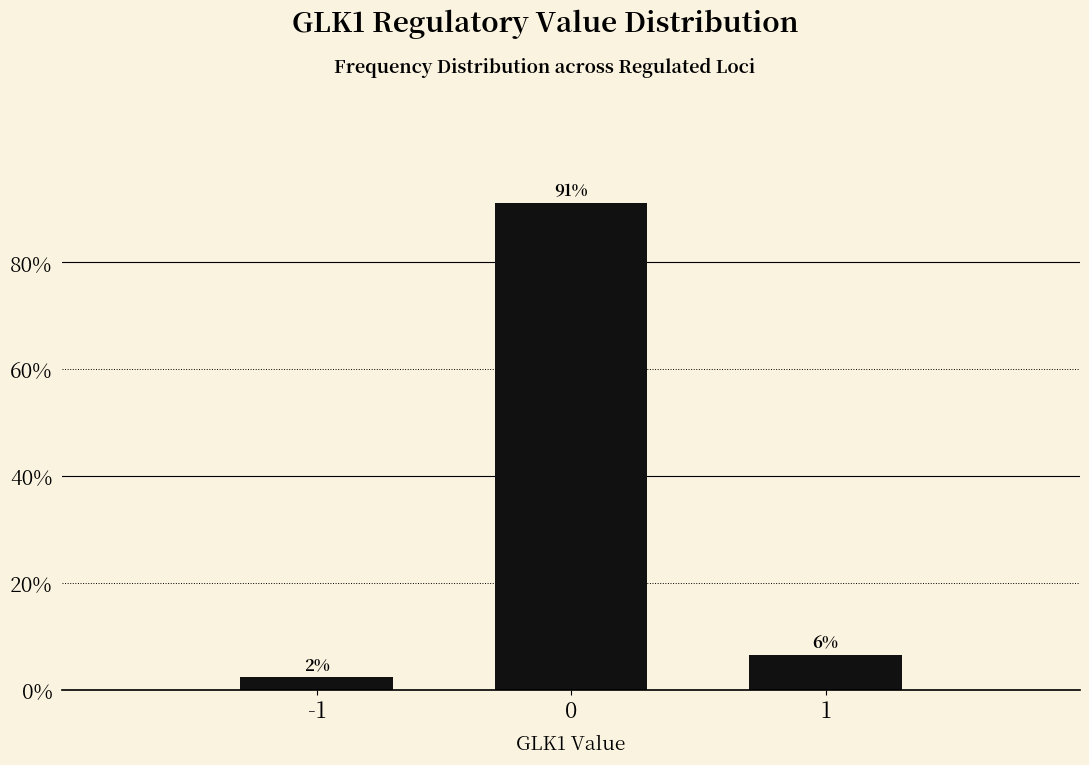

How many bars are there in total?

3